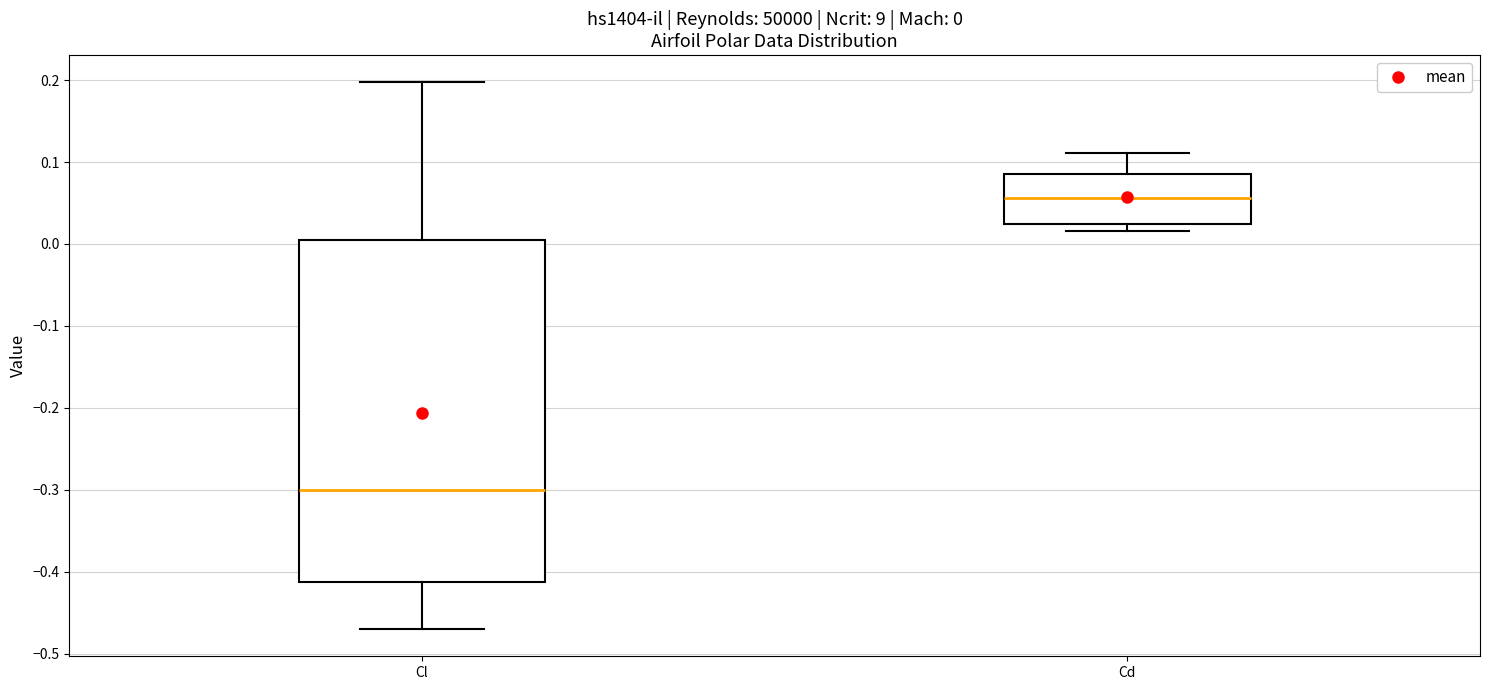

Which box is the tallest, from its lower edge to its upper edge?

Cl